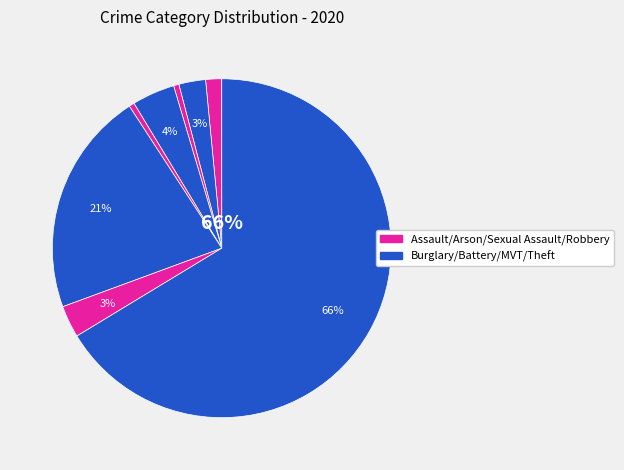

What percentage is NOT represented by Arson?

99.5%